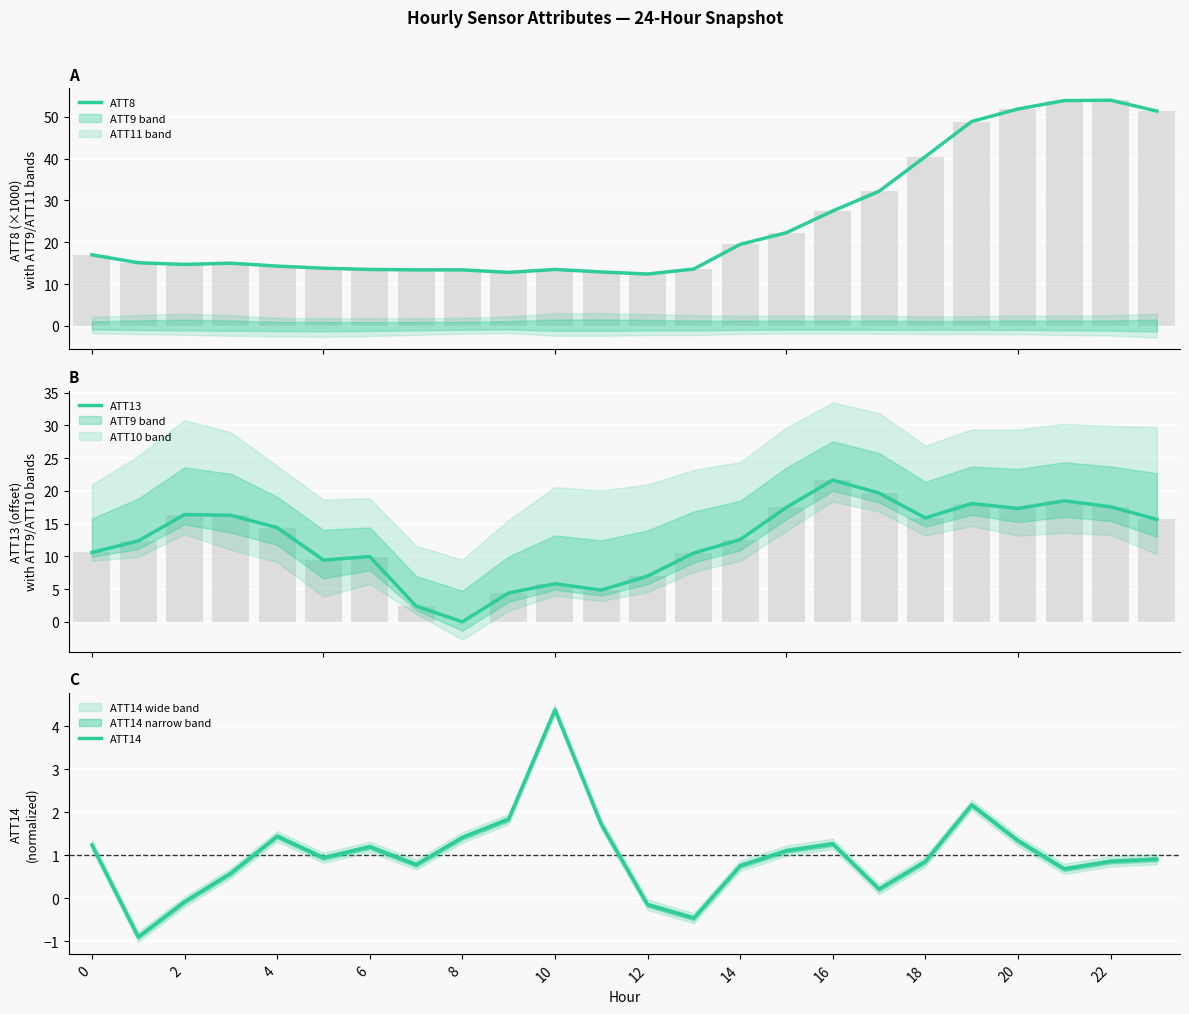

List the series in order of their overall mean, highest first.

ATT8, ATT13, ATT14